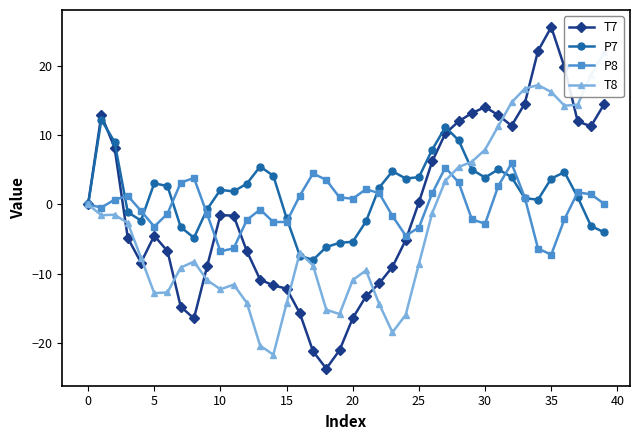

Reading left to right, extract all data points from this chart.

T7: 0.0	12.9	8.2	-4.8	-8.4	-4.5	-6.7	-14.8	-16.5	-8.9	-1.5	-1.6	-6.8	-10.8	-11.7	-12.1	-15.7	-21.2	-23.7	-21.1	-16.4	-13.3	-11.4	-9.0	-5.1	0.3	6.2	10.3	12.0	13.2	14.1	12.9	11.4	14.6	22.2	25.6	19.8	12.0	11.3	14.5
P7: -0.0	12.2	9.0	-1.1	-2.3	3.1	2.7	-3.3	-4.8	-0.7	2.1	1.9	3.0	5.5	4.1	-2.0	-7.4	-8.0	-6.1	-5.5	-5.4	-2.4	2.4	4.8	3.8	4.0	7.9	11.2	9.3	5.0	3.9	5.1	4.0	0.9	0.7	3.7	4.7	1.0	-3.1	-4.0
P8: -0.0	-0.4	0.7	1.3	-0.9	-3.2	-1.3	3.1	3.8	-1.4	-6.8	-6.3	-2.2	-0.7	-2.5	-2.5	1.3	4.5	3.5	1.0	0.8	2.2	1.6	-1.7	-4.5	-3.3	1.6	5.3	3.2	-2.1	-2.8	2.7	5.9	1.0	-6.4	-7.2	-2.1	1.8	1.5	0.1
T8: 0.0	-1.6	-1.5	-2.7	-7.7	-12.8	-12.7	-9.1	-8.3	-10.9	-12.2	-11.6	-14.2	-20.4	-21.7	-14.3	-7.0	-8.8	-15.2	-15.8	-10.9	-9.5	-14.4	-18.5	-15.9	-8.6	-1.3	3.4	5.4	6.2	7.9	11.3	14.7	16.7	17.3	16.3	14.3	14.4	18.7	22.0